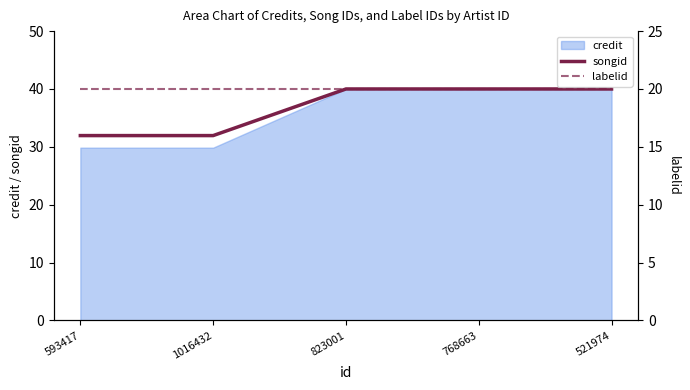

How many songid values are between 31 and 40?

5